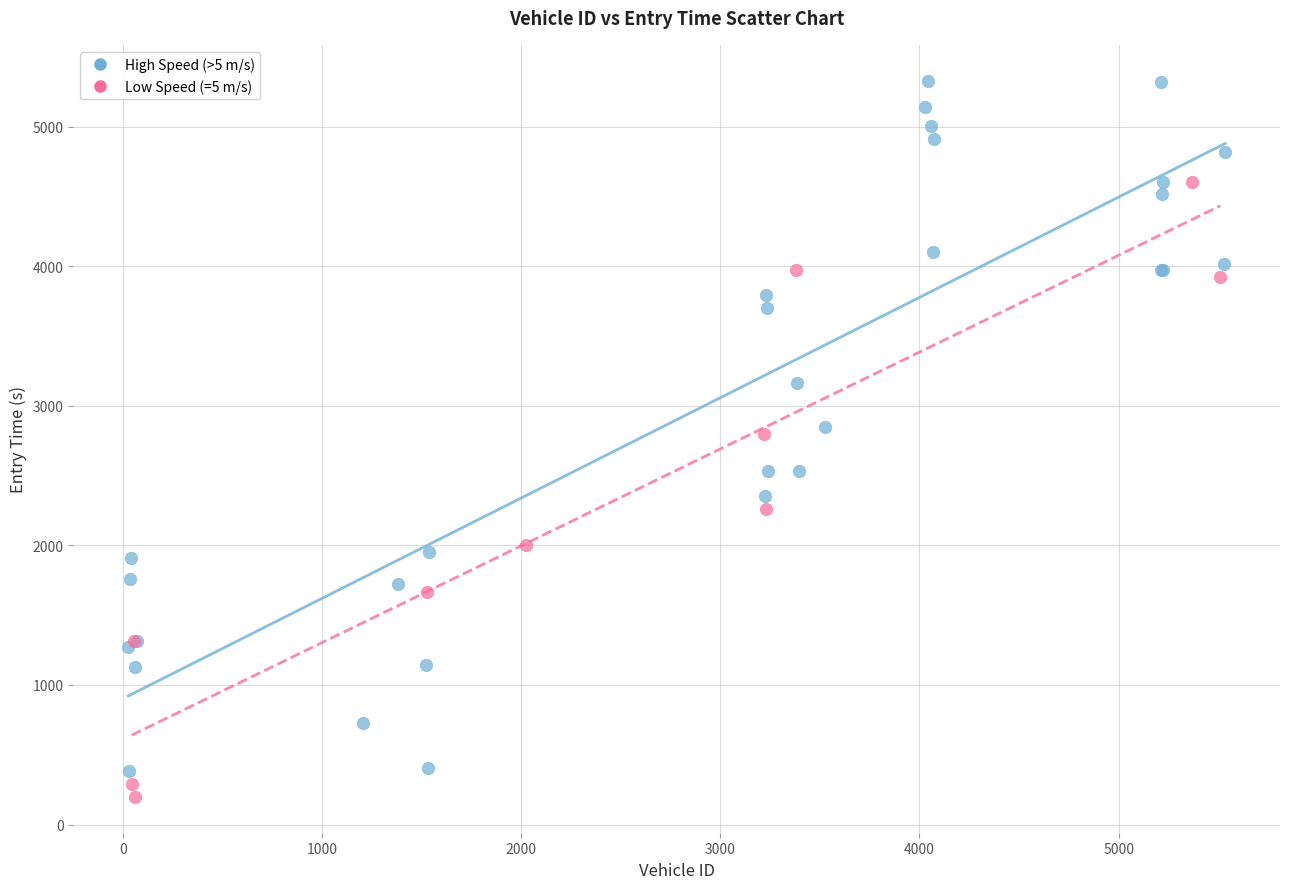

Which series reaches the minimum Y coordinate?

Low Speed (=5 m/s)